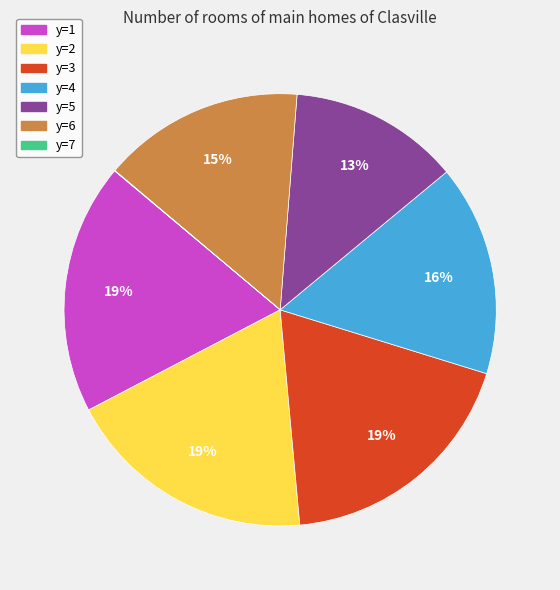

Is there a majority slice in this chart?

No